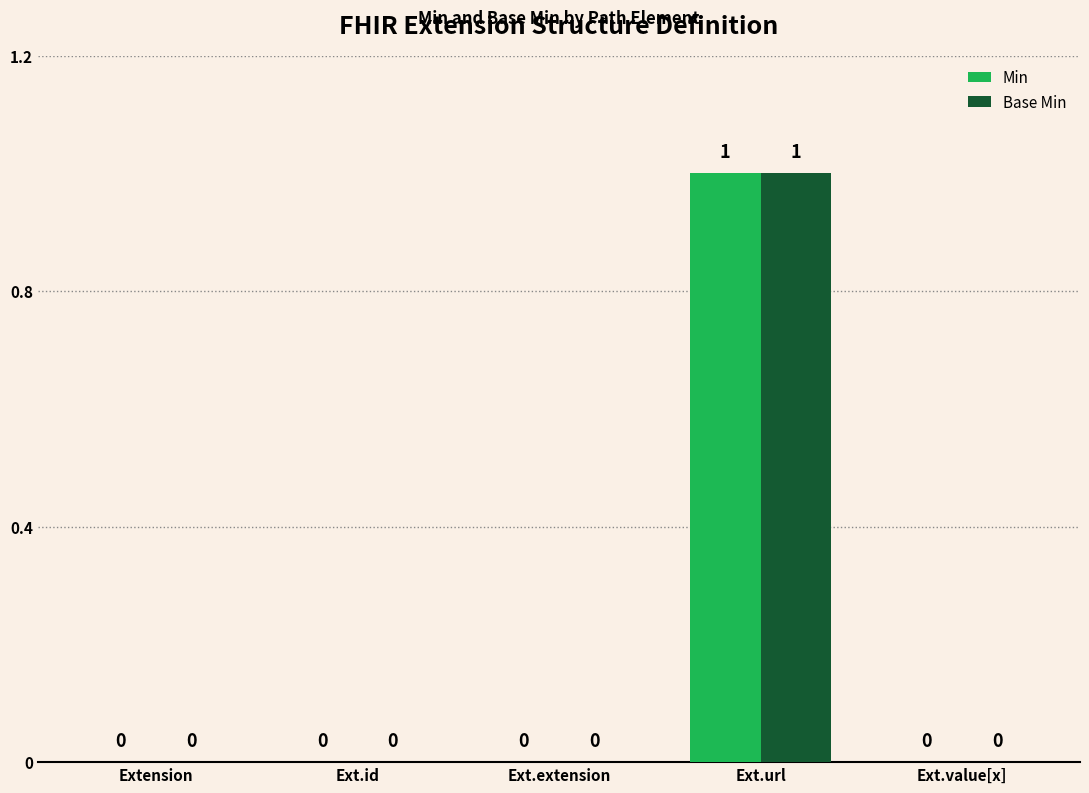

Reading right to left, what are all the values shown in this chart?

Min: Ext.value[x]=0	Ext.url=1	Ext.extension=0	Ext.id=0	Extension=0
Base Min: Ext.value[x]=0	Ext.url=1	Ext.extension=0	Ext.id=0	Extension=0